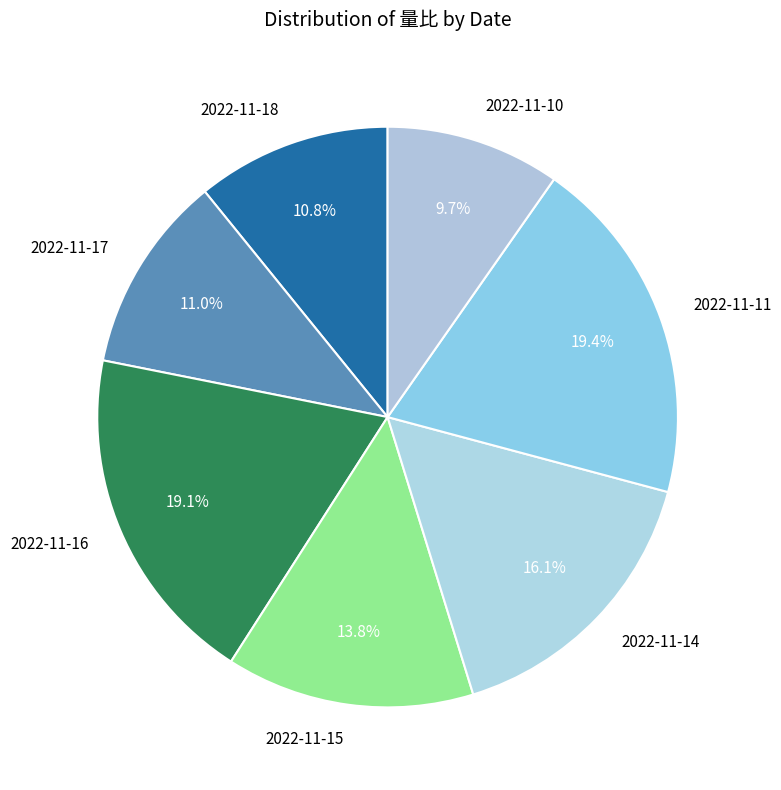

To the nearest percent, what percentage of the pie is 2022-11-15?

14%